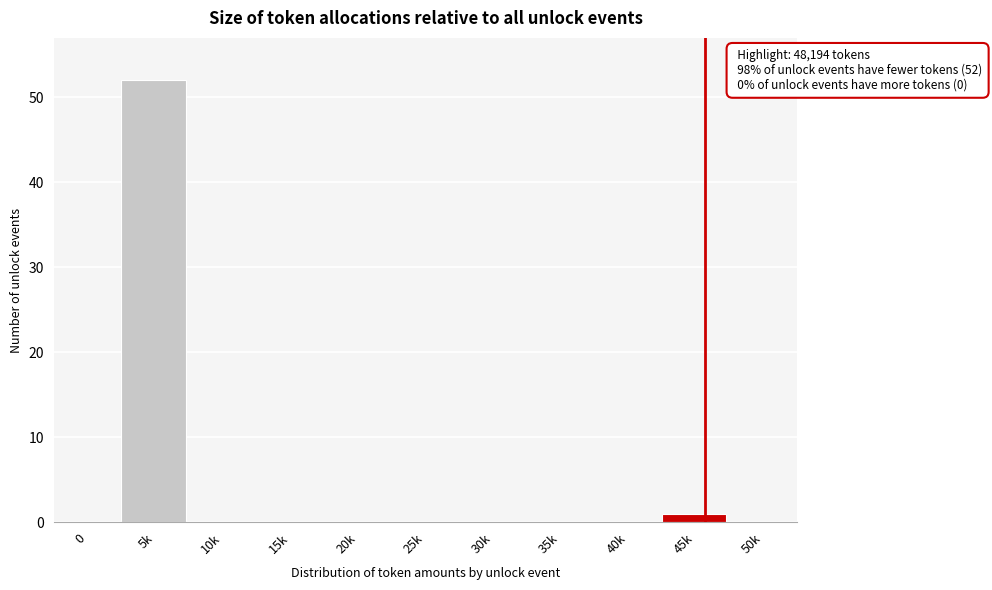

Reading left to right, list all the values displayed in this chart.

0=0	5k=52	10k=0	15k=0	20k=0	25k=0	30k=0	35k=0	40k=0	45k=1	50k=0